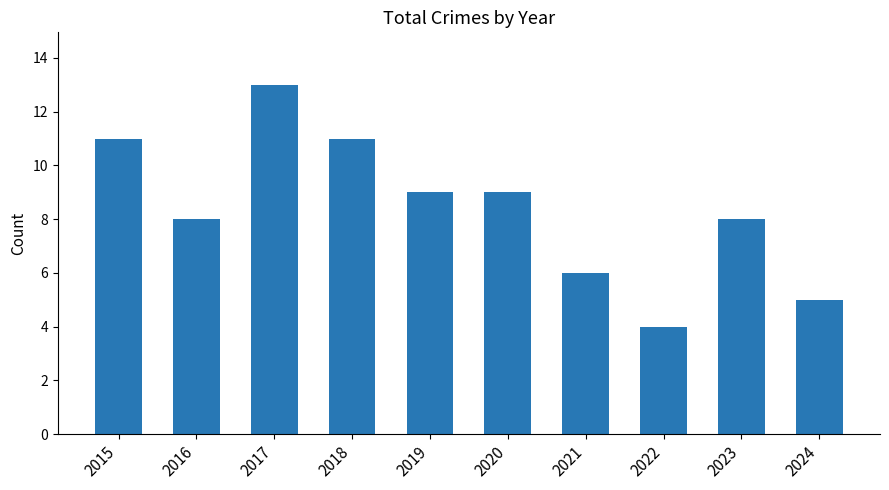

True or false: the data shows 8 at 2023.

True